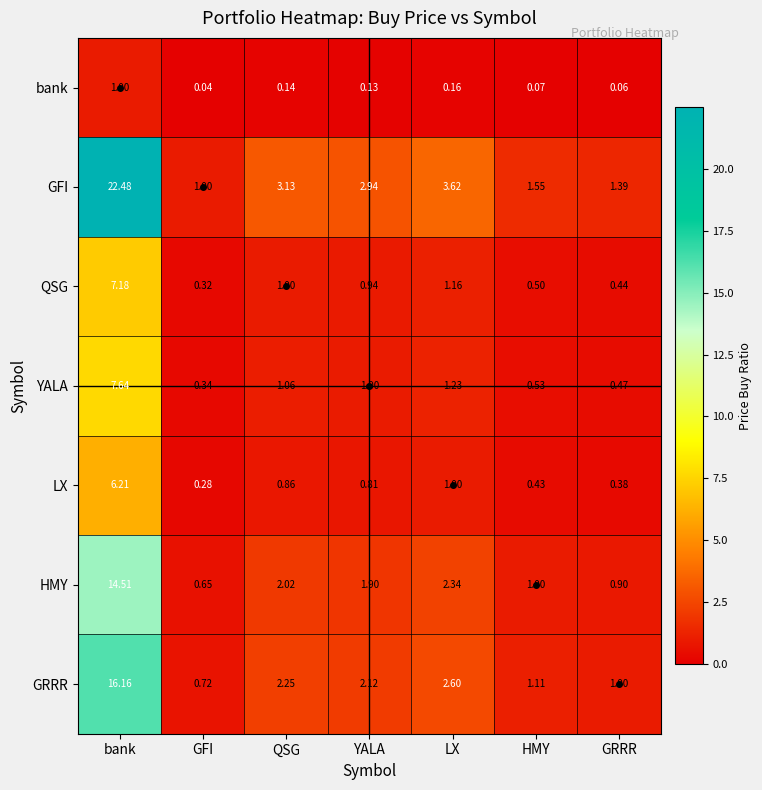

Which label corresponds to the smallest value in the chart?

GFI